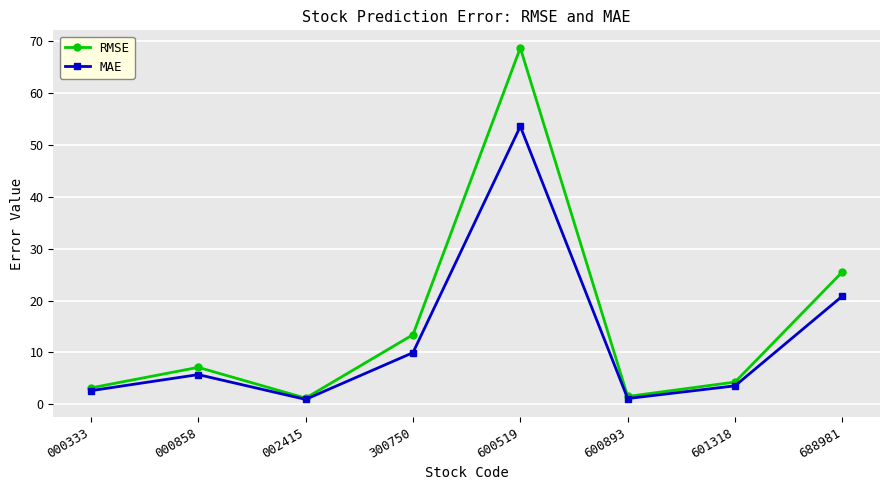

What is the approximate value of MAE at 000333?

2.6